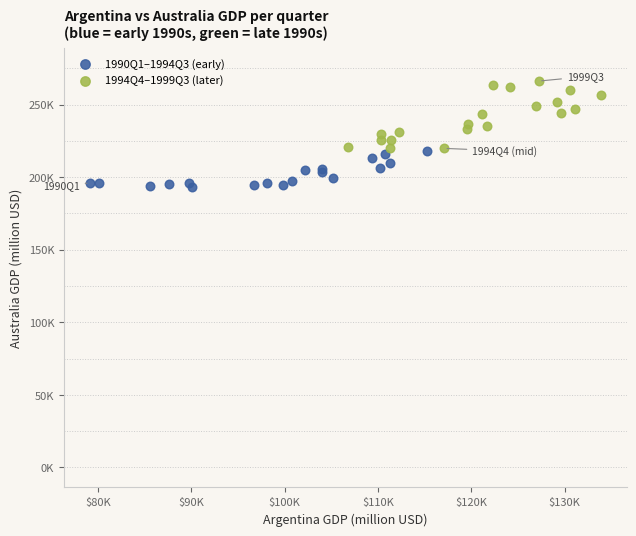

What are all the series names shown in the legend?

1990Q1–1994Q3 (early), 1994Q4–1999Q3 (later)